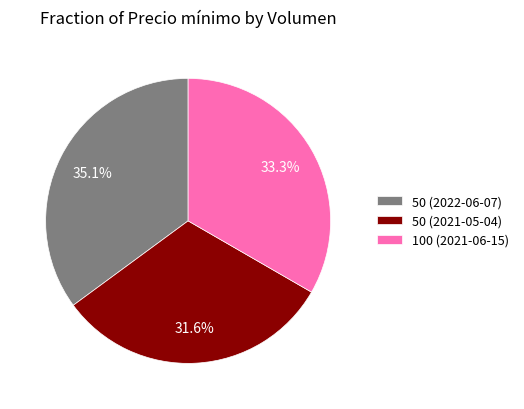

Which category has the smallest portion of the pie?

50 (2021-05-04)